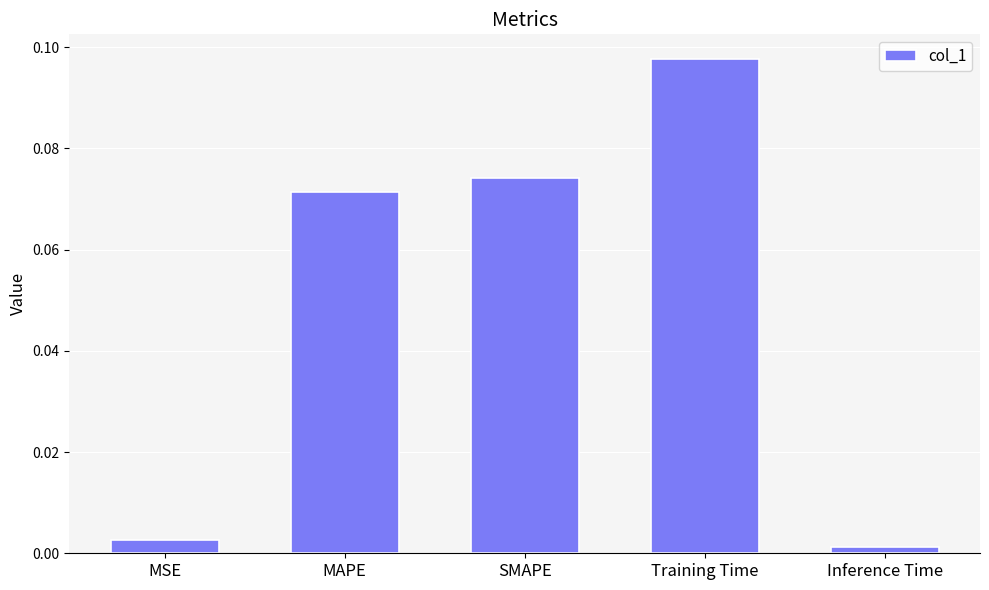

How many distinct data groups are displayed?

1